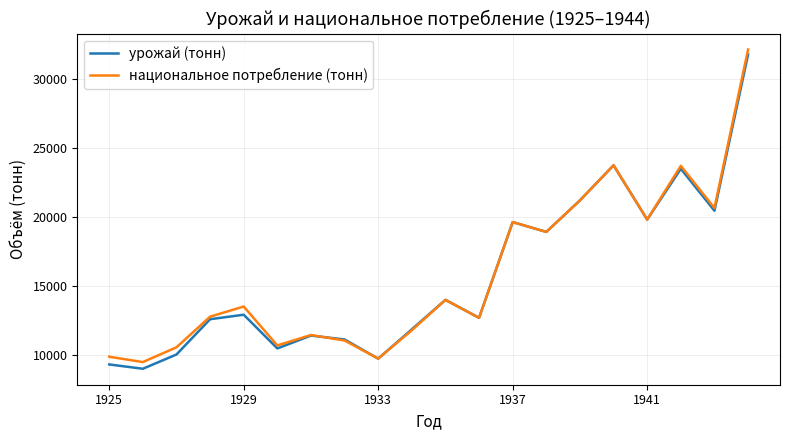

What is the maximum value for национальное потребление (тонн)?

32121